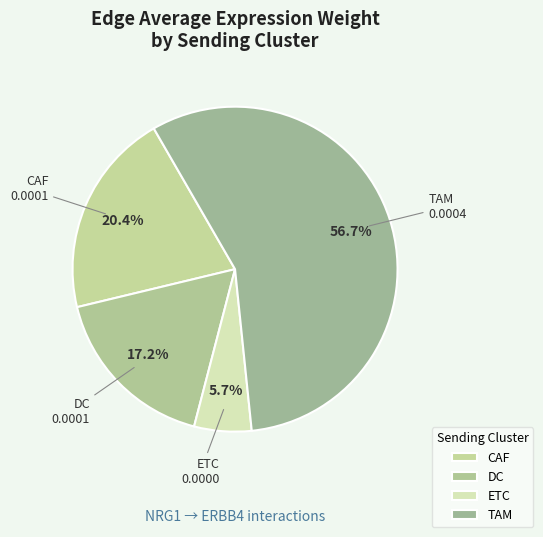

To the nearest percent, what portion does DC represent?

17%